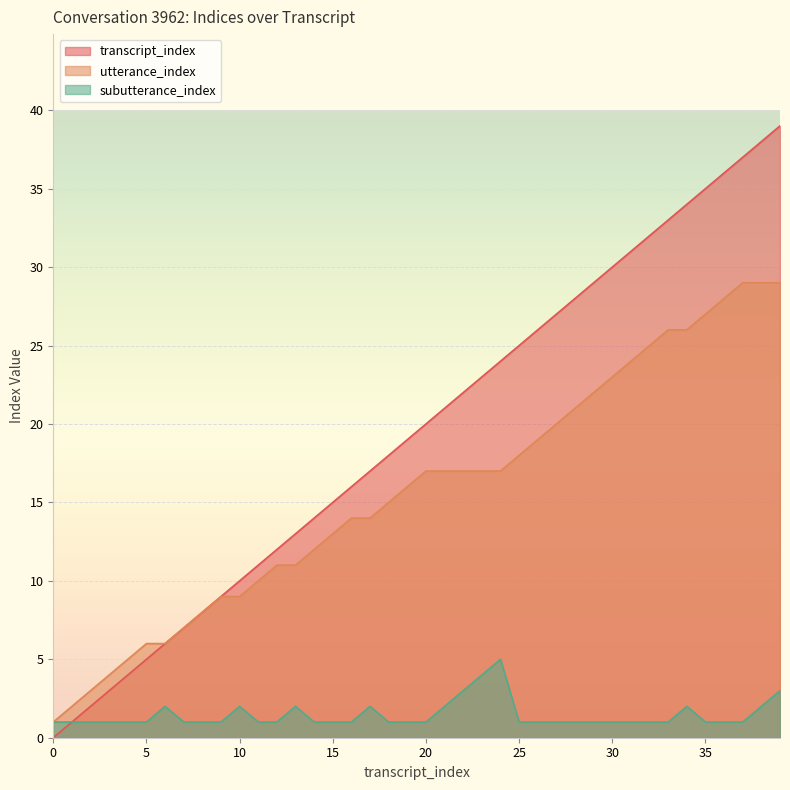

The value of transcript_index at 27 is 27. True or false?

True